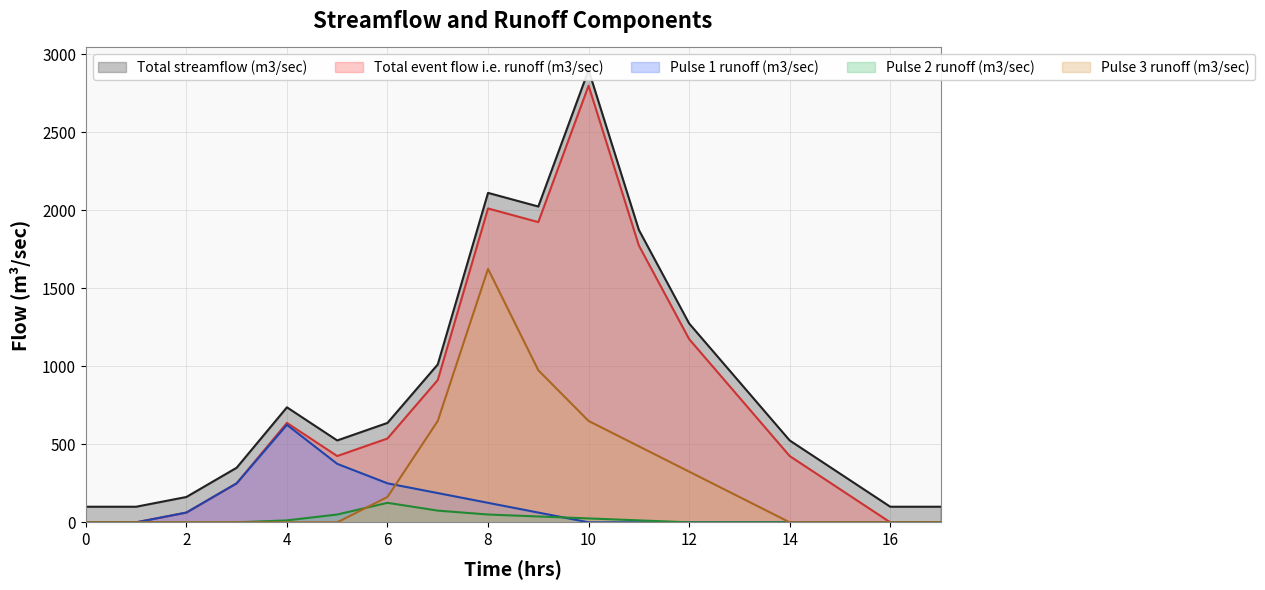

In Pulse 3 runoff (m3/sec), how many points are higher than both neighbors (excluding endpoints)?

1